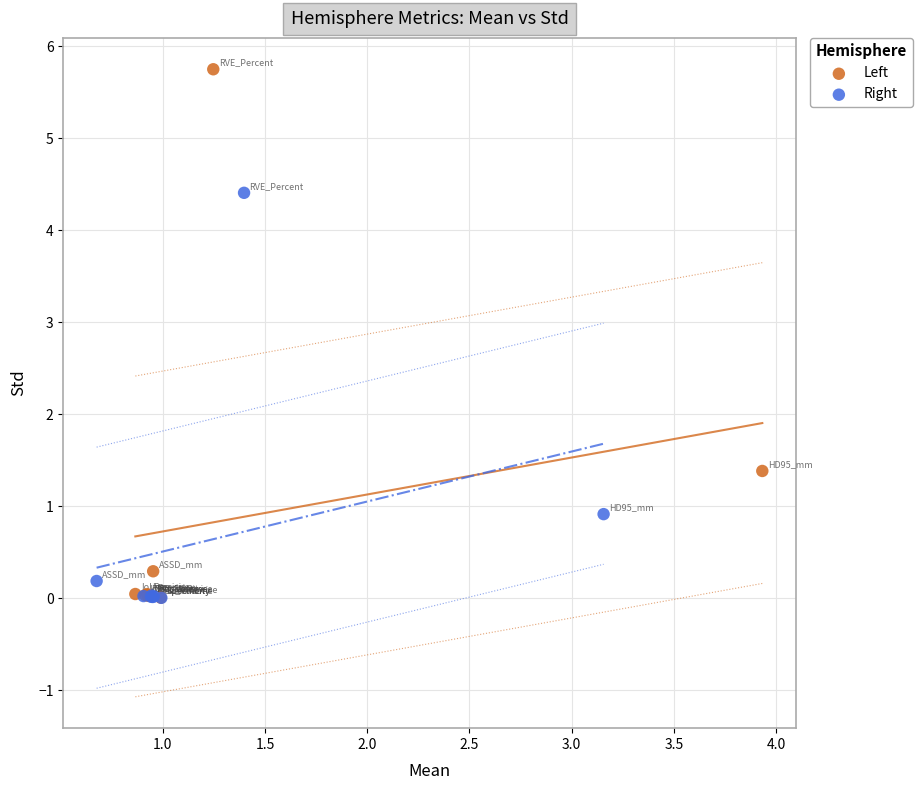

Which series has the largest Y range (max minus min)?

Left